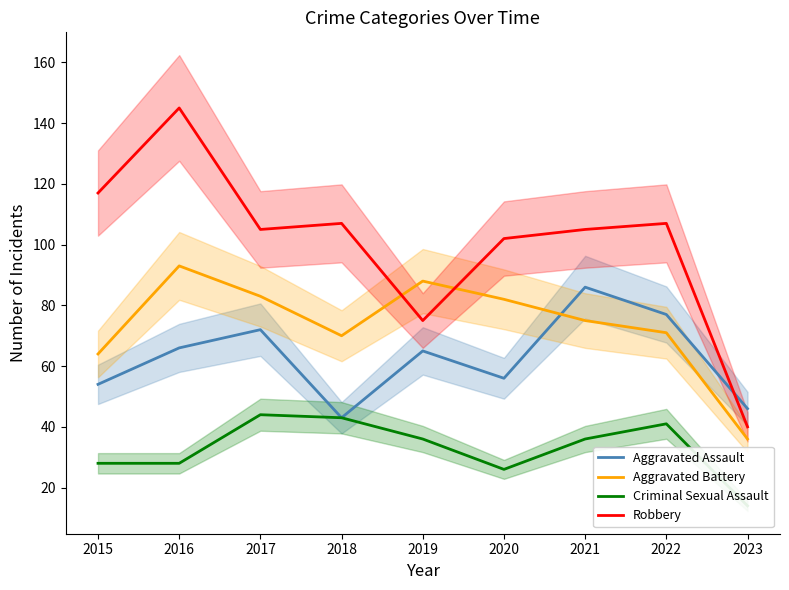

What are all the series names shown in the legend?

Aggravated Assault, Aggravated Battery, Criminal Sexual Assault, Robbery